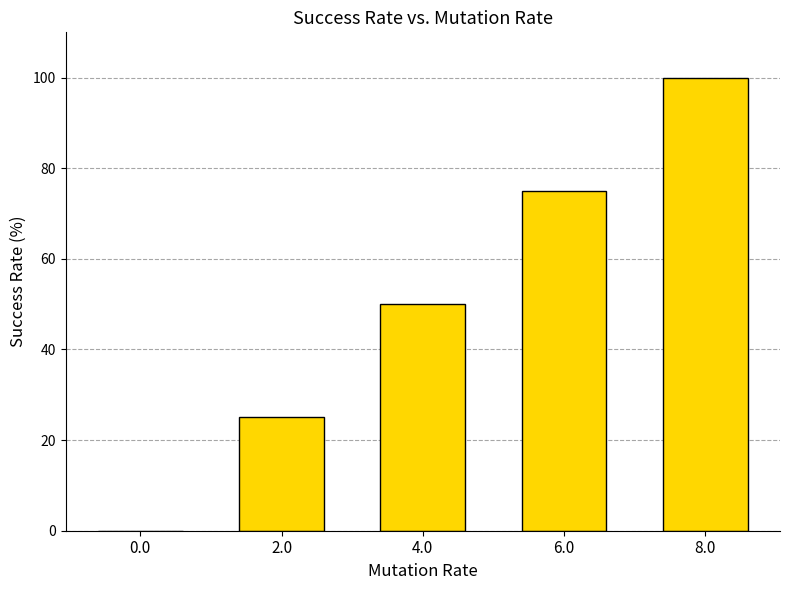

Reading left to right, transcribe all the data shown in this chart.

0	25	50	75	100